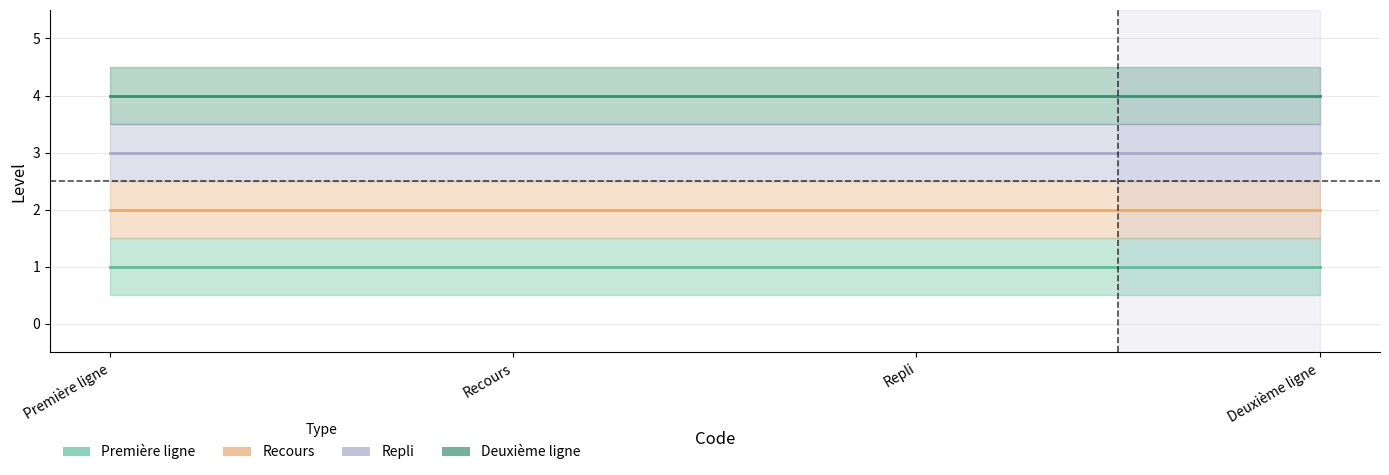

The value of Recours at 4 is 2. True or false?

True